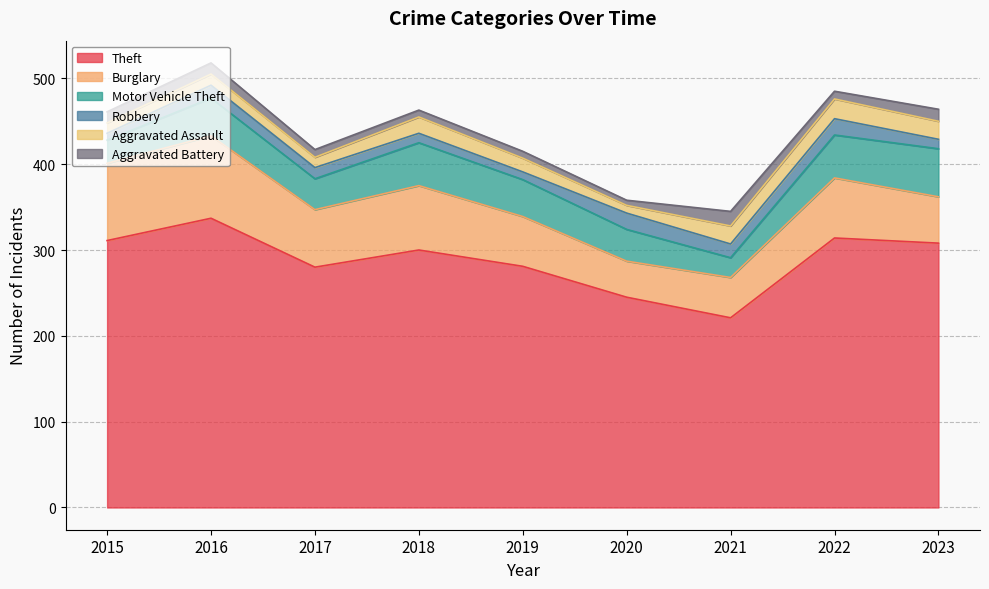

How many interior local peaks does the Burglary series have?

3